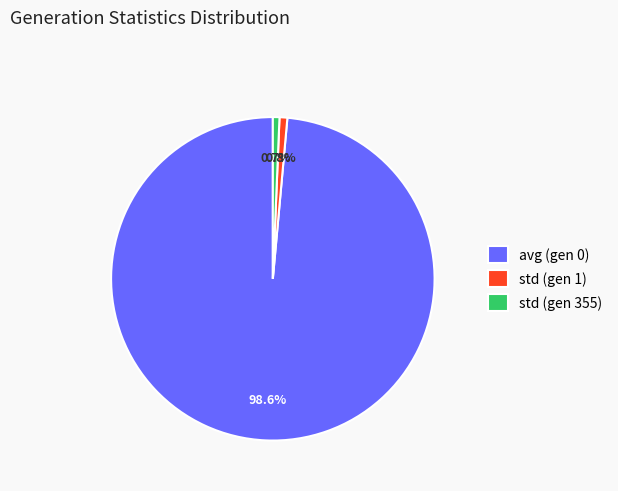

What portion of the pie excludes std (gen 1)?

99.2%